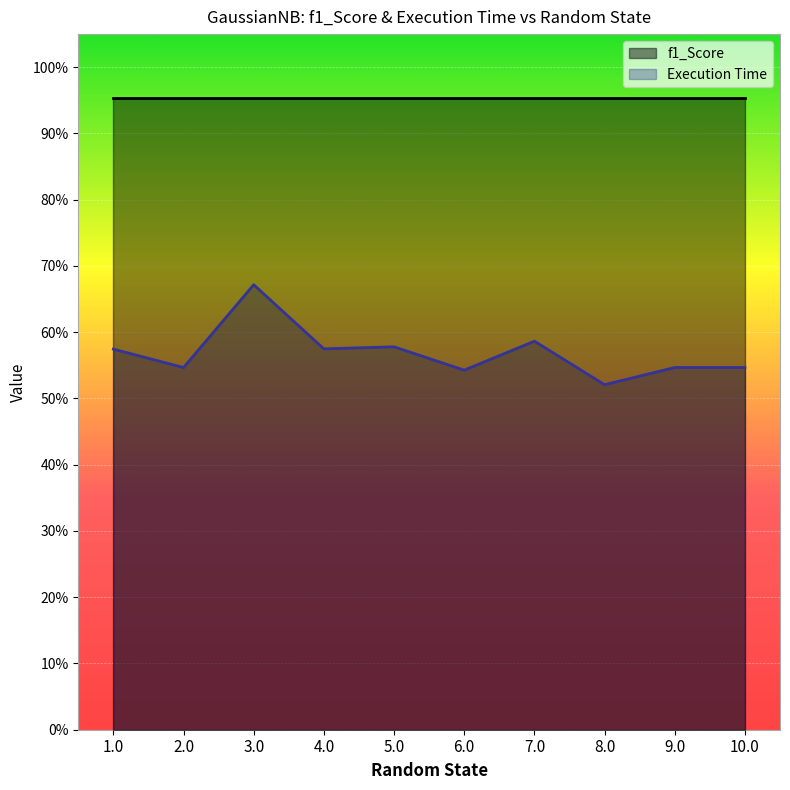

The value at 7.0 is 0.6. True or false?

True